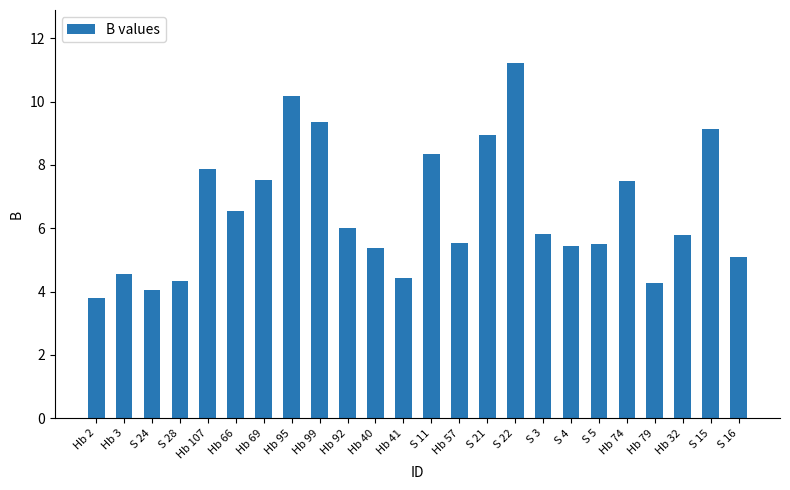

What is the label of the 10th bar from the left?

Hb 92